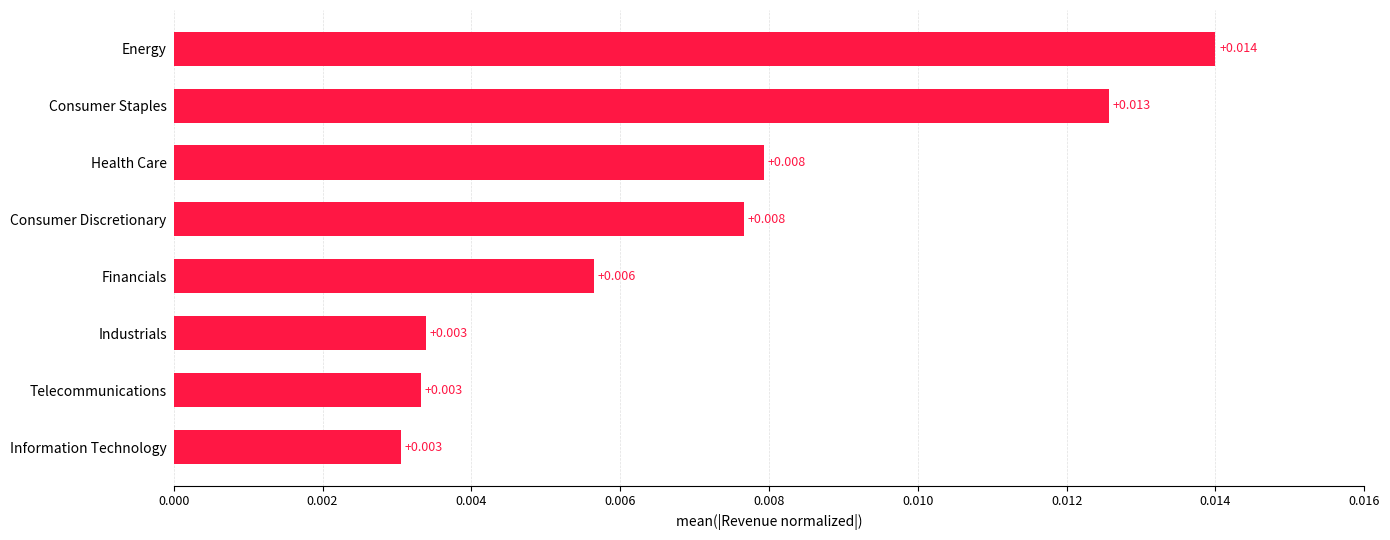

Does the chart contain any negative values?

No